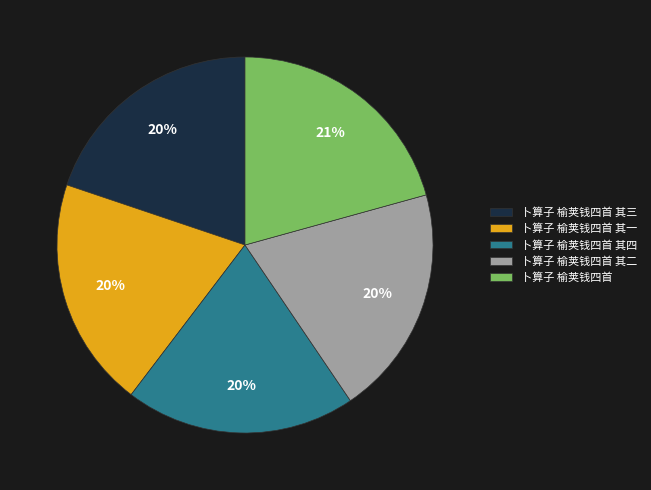

Do 卜算子 榆荚钱四首 其一 and 卜算子 榆荚钱四首 其三 together represent more than half of the pie?

No